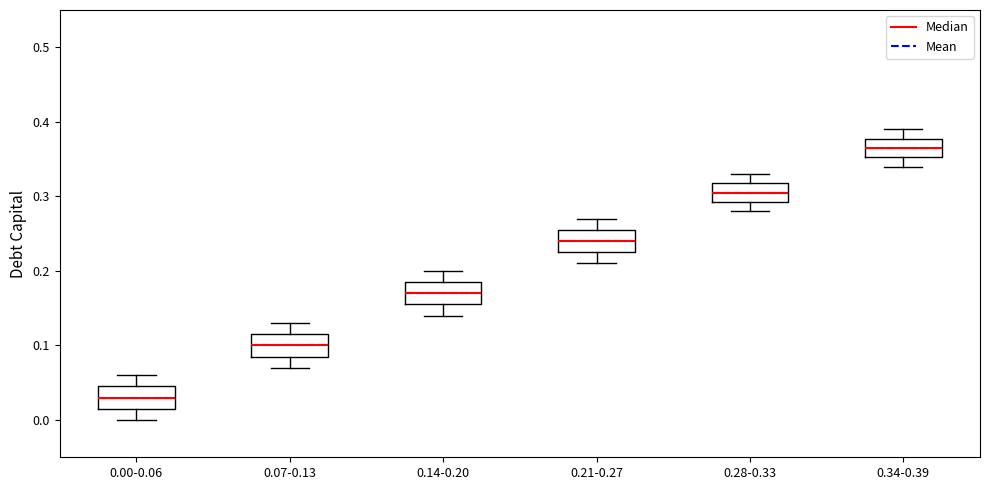

Which box has the highest median line?

0.34-0.39